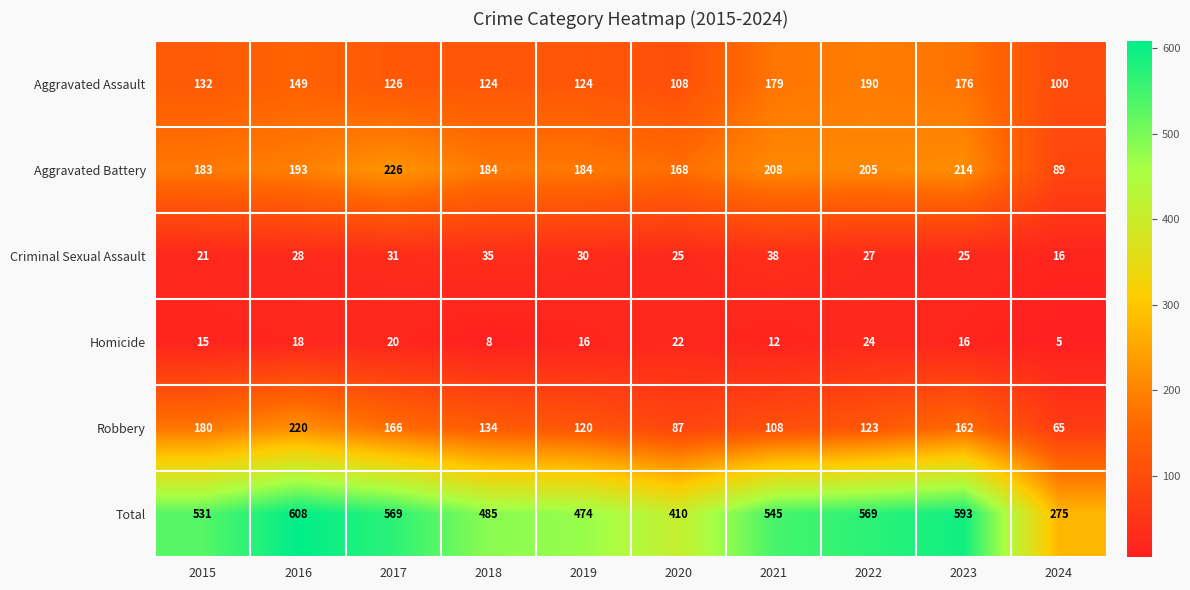

What is the difference between the highest and lowest values at 2020?

388